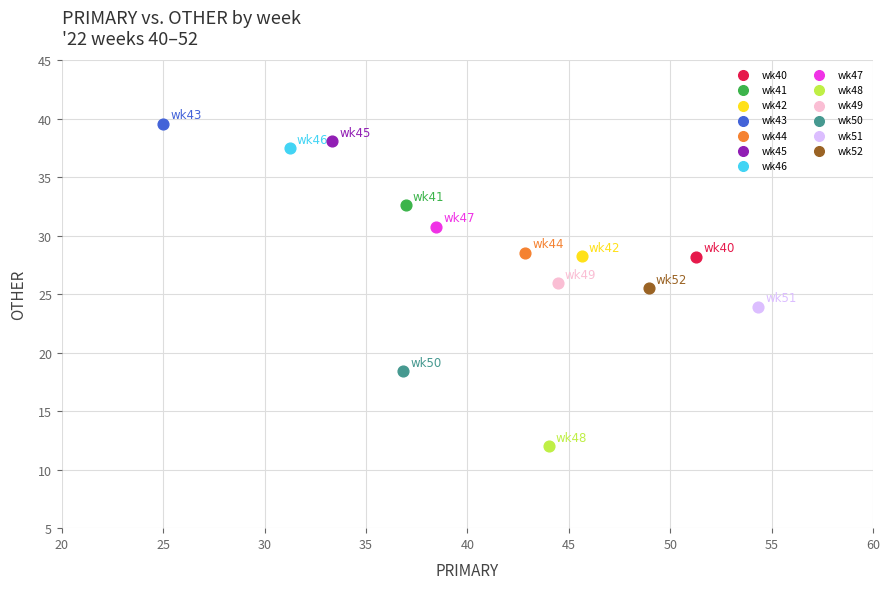

What are all the series names shown in the legend?

wk40, wk41, wk42, wk43, wk44, wk45, wk46, wk47, wk48, wk49, wk50, wk51, wk52